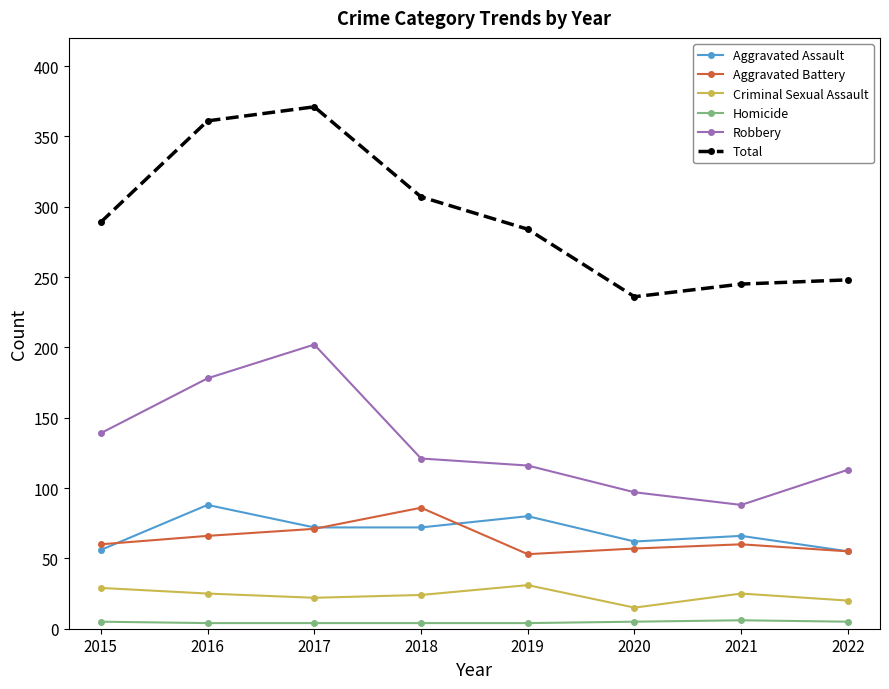

Does the chart have visible grid lines?

No